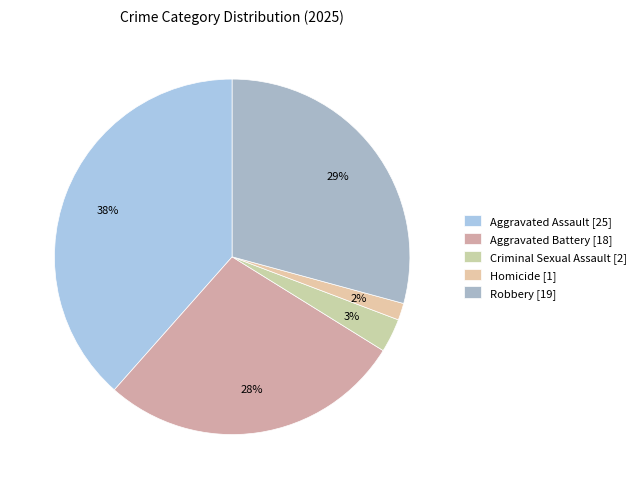

Rank the categories by value from highest to lowest.

Aggravated Assault, Robbery, Aggravated Battery, Criminal Sexual Assault, Homicide